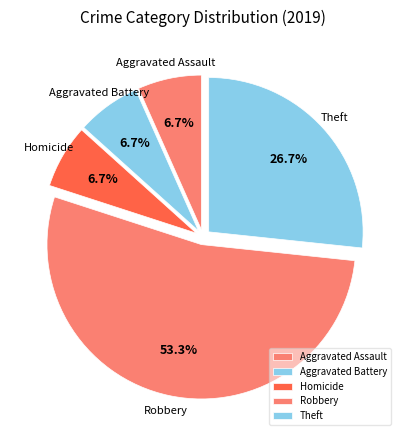

Which has a higher value, Homicide or Theft?

Theft